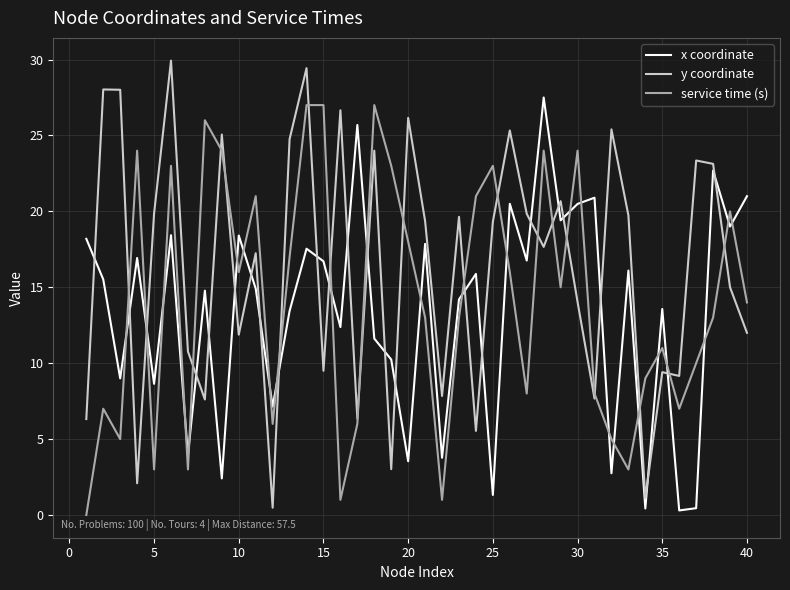

What is the maximum value for x coordinate?

27.5